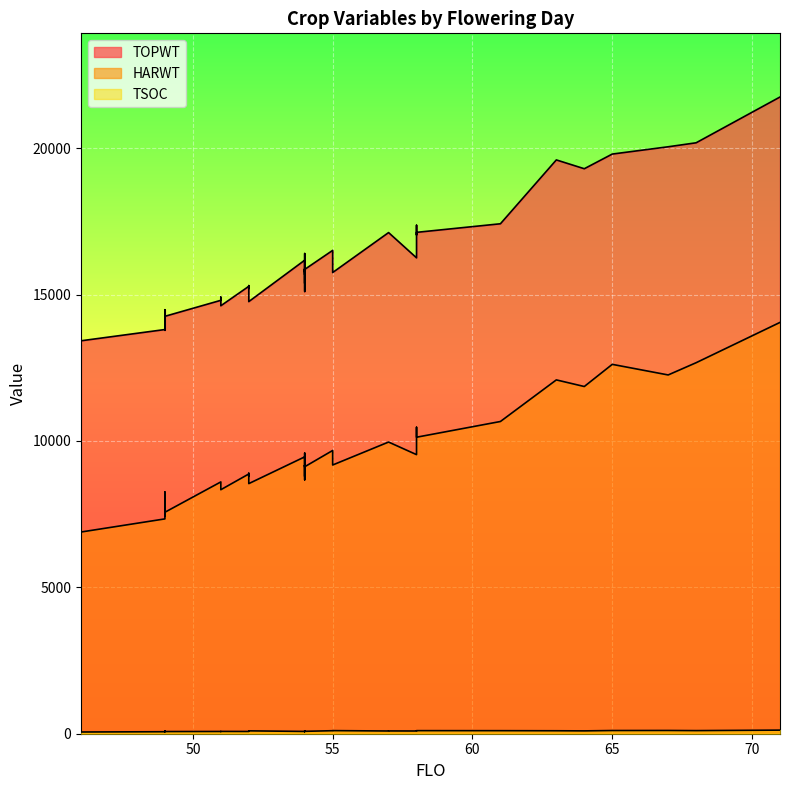

Which has a higher value, 49 or 51?

51